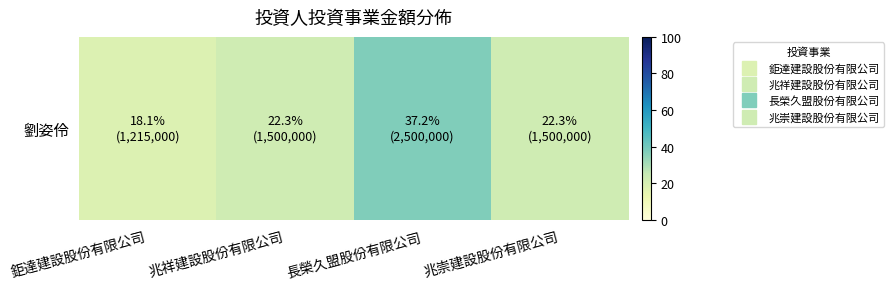

Is it true that the value at 鉅達建設股份有限公司 is 18.1?

True